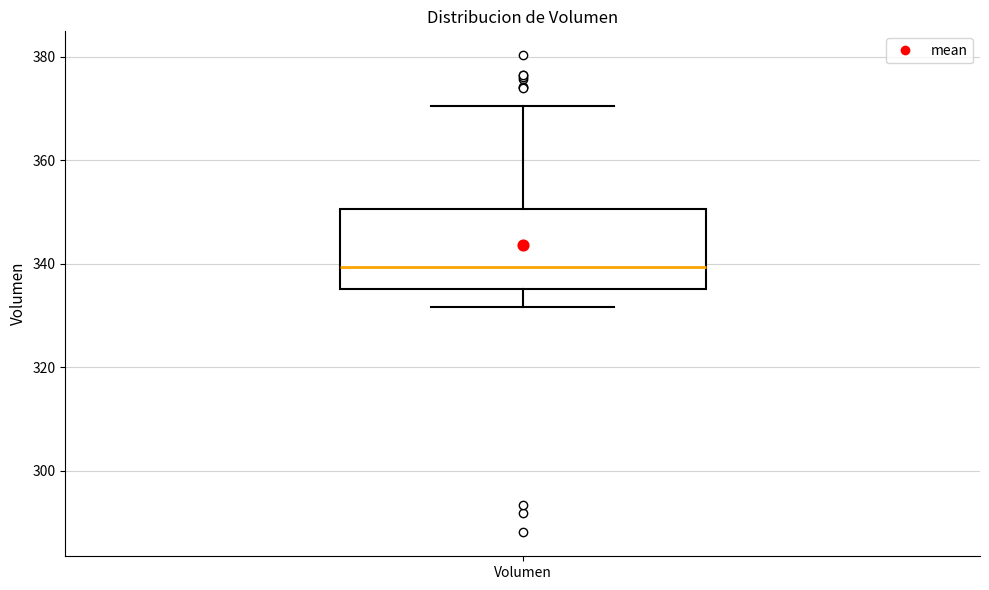

Read this box plot against the y-axis: the position of the median line, the range covered by the box, and the ends of both whiskers. The values are not printed on the chart, so give them approximately, as read against the axis.

median 340, box 336 to 350, whiskers 332 to 370